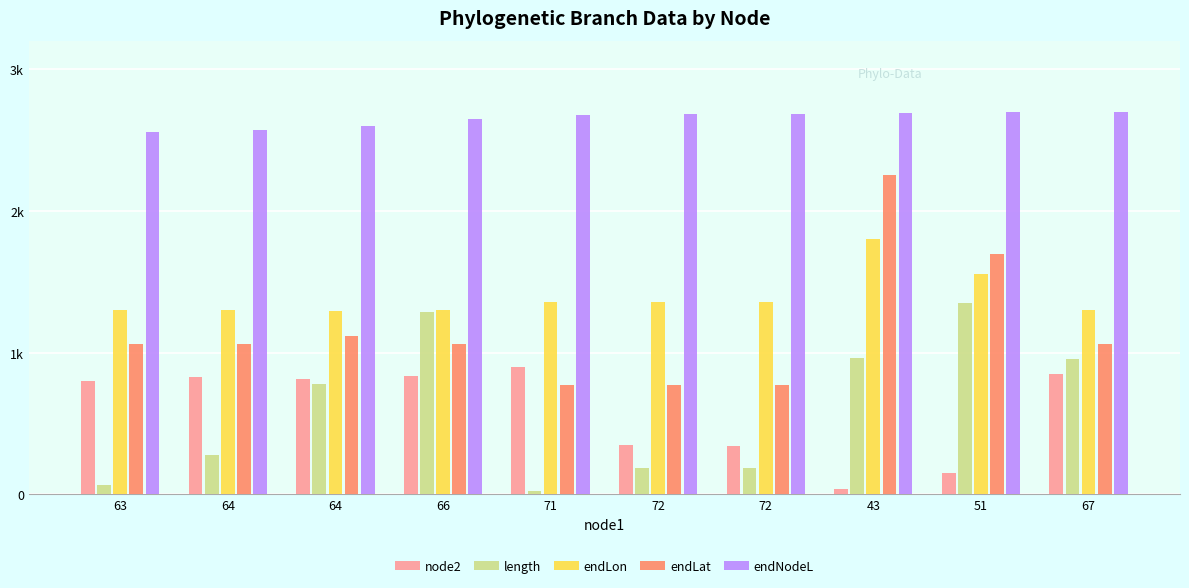

Reading left to right, transcribe all the data shown in this chart.

node2: 63=800.0	64=825.0	64=812.5	66=837.5	71=900.0	72=350.0	72=337.5	43=37.5	51=150.0	67=850.0
length: 63=68.7	64=275.3	64=775.8	66=1288.1	71=26.0	72=186.8	72=186.8	43=963.3	51=1350.0	67=954.0
endLon: 63=1301.0	64=1300.6	64=1293.3	66=1301.2	71=1354.2	72=1355.0	72=1354.3	43=1800.0	51=1553.7	67=1300.8
endLat: 63=1063.2	64=1057.5	64=1114.8	66=1061.5	71=768.2	72=768.7	72=768.7	43=2250.0	51=1697.4	67=1062.6
endNodeL: 63=2555.9	64=2571.7	64=2600.3	66=2645.4	71=2673.0	72=2683.7	72=2683.7	43=2691.0	51=2699.9	67=2700.0